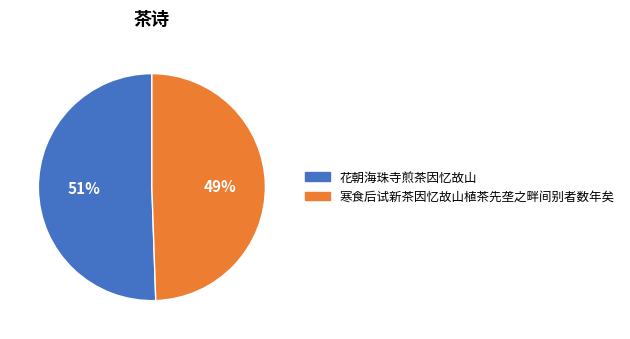

How many segments does this pie chart have?

2